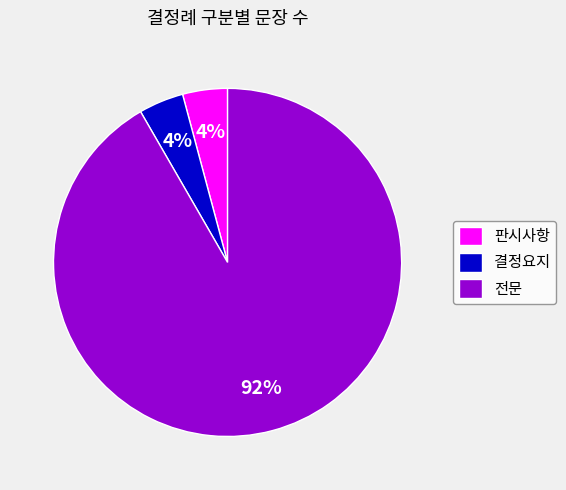

Is 전문 the majority of the pie?

Yes